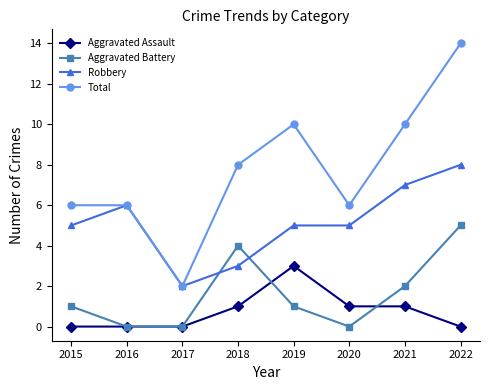

Rank the series by their maximum value, from lowest to highest.

Aggravated Assault, Aggravated Battery, Robbery, Total